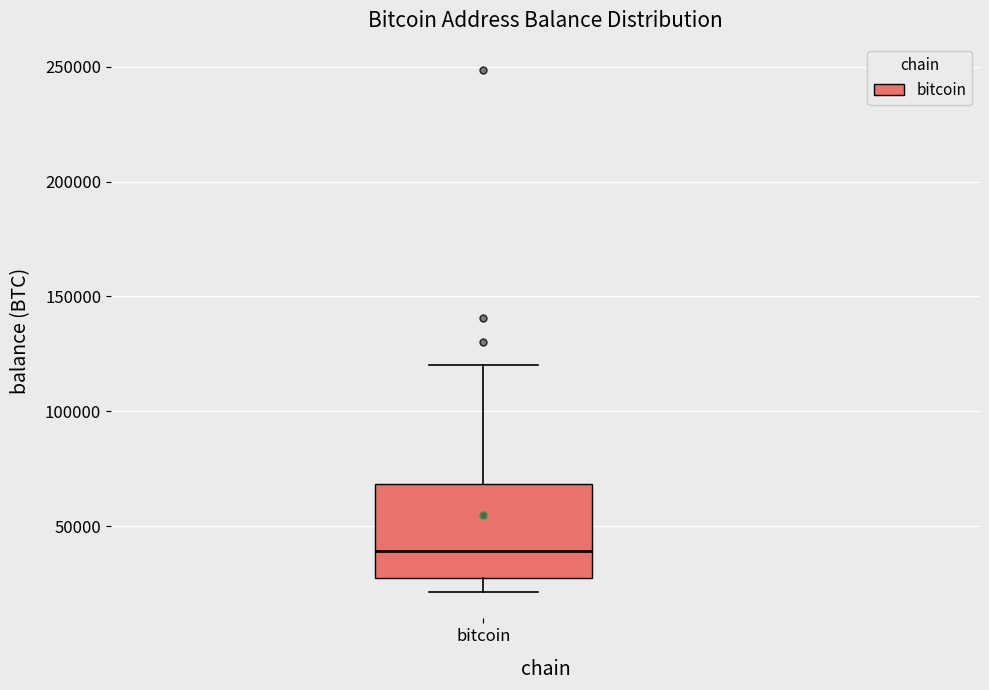

Transcribe this box plot: give where the median line is, the range the box spans, and where the two whiskers end, as read against the y-axis. The values are not printed on the chart, so give them approximately, as read against the axis.

median 40000, box 25000 to 70000, whiskers 20000 to 120000